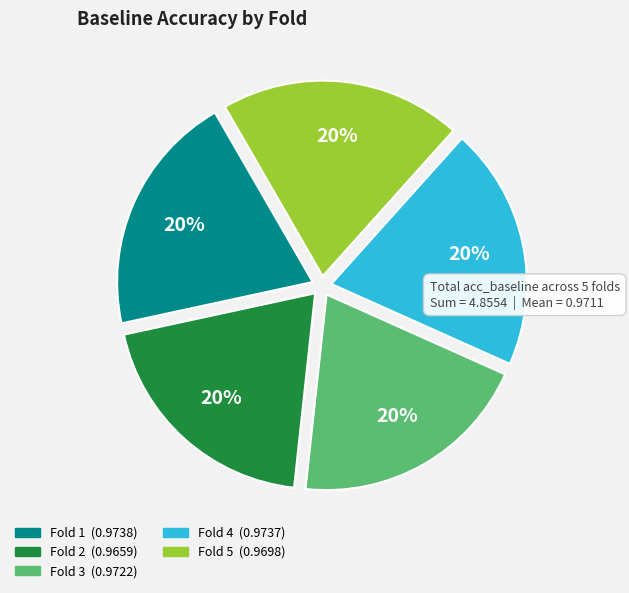

To the nearest percent, what is the average slice percentage?

20%